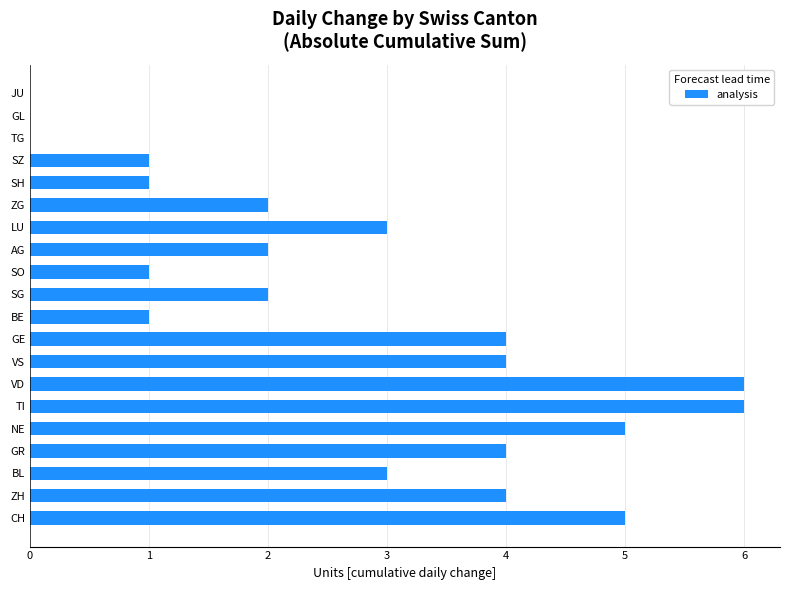

What is the ratio of the value at GR to the value at CH?

0.8